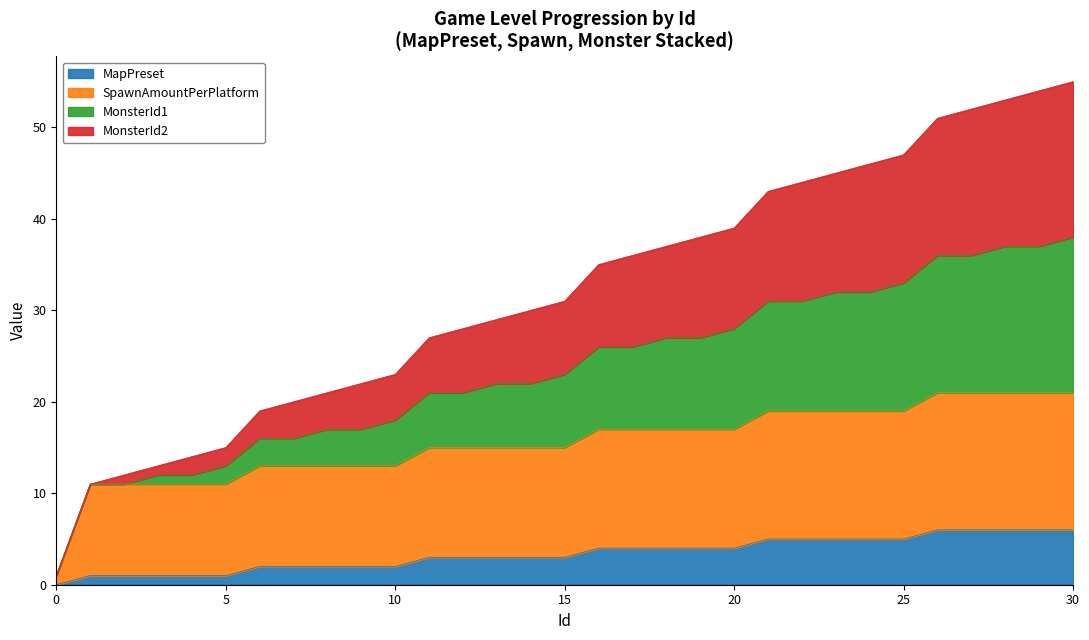

Count the number of categories in the chart.

31